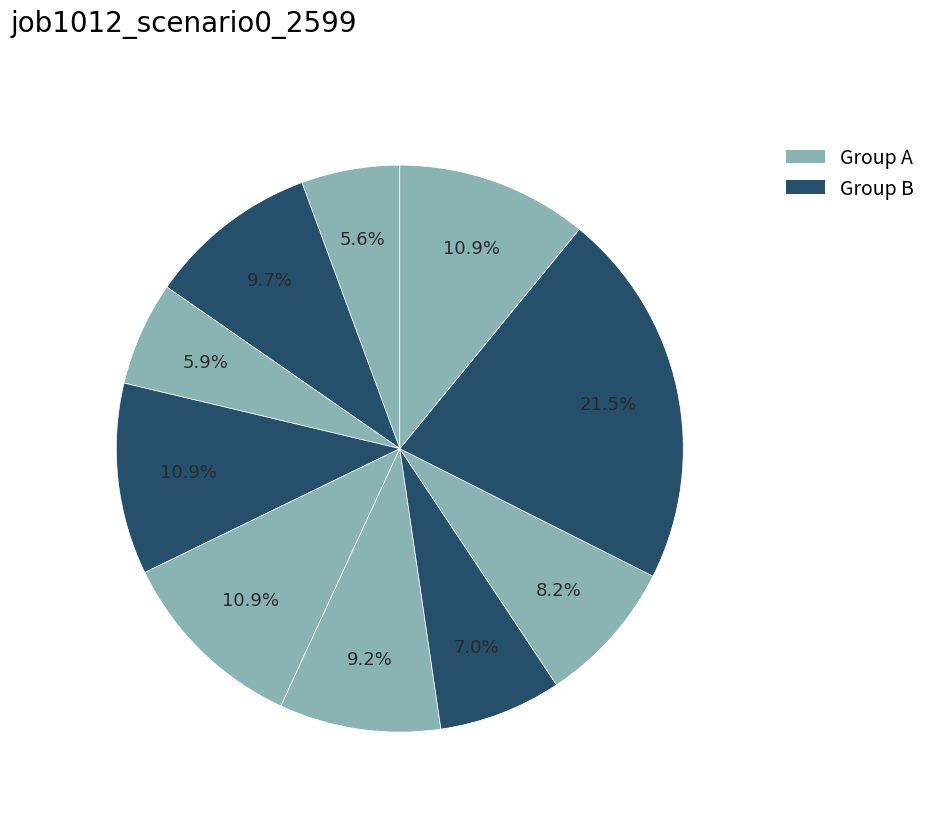

How many segments does this pie chart have?

10